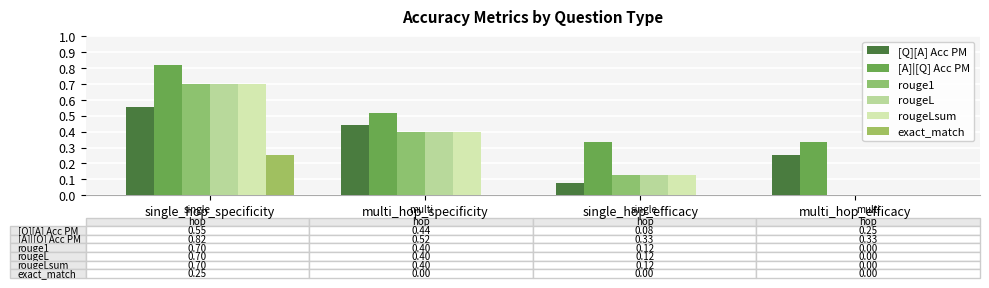

What are all the series names shown in the legend?

[Q][A] Acc PM, [A]|[Q] Acc PM, rouge1, rougeL, rougeLsum, exact_match